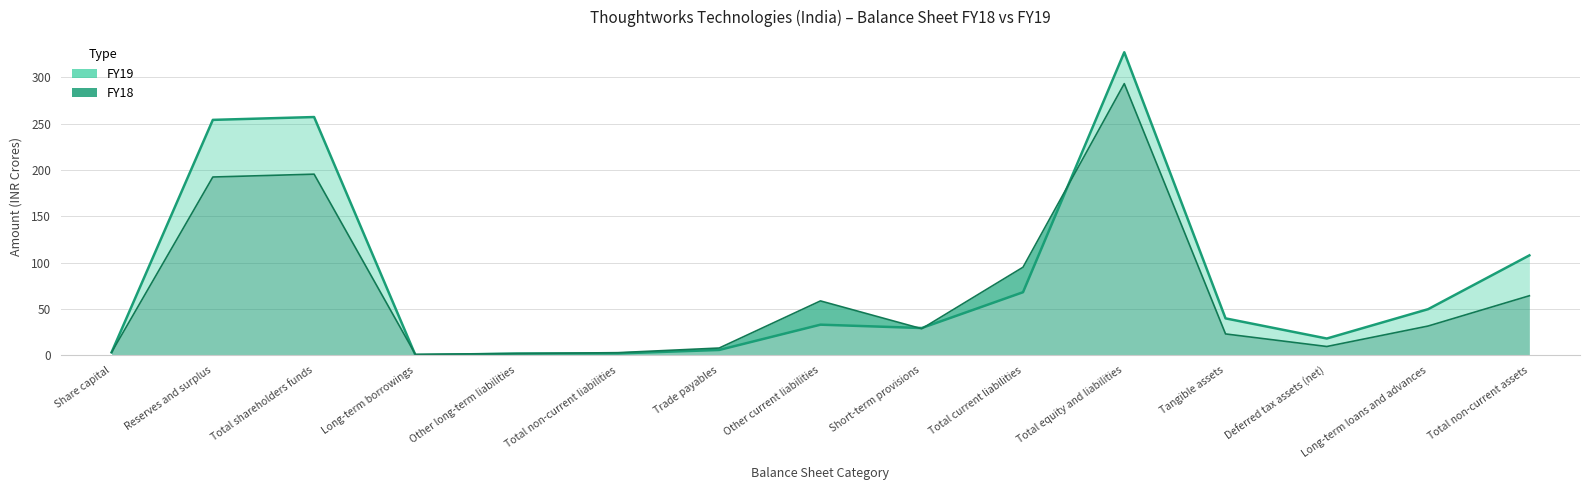

What is the label of the 2nd point from the left?

Reserves and surplus